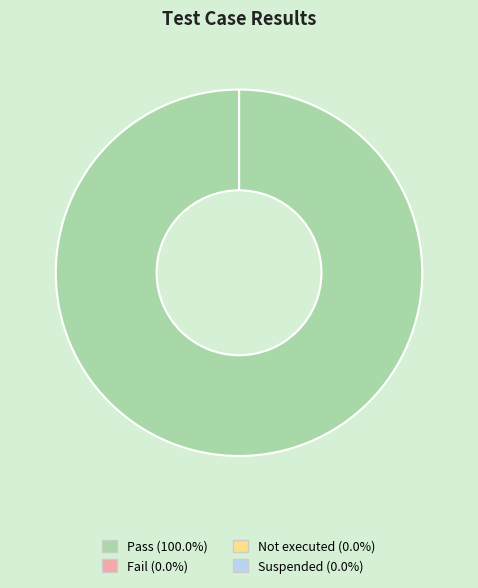

Count the number of slices in the pie.

4